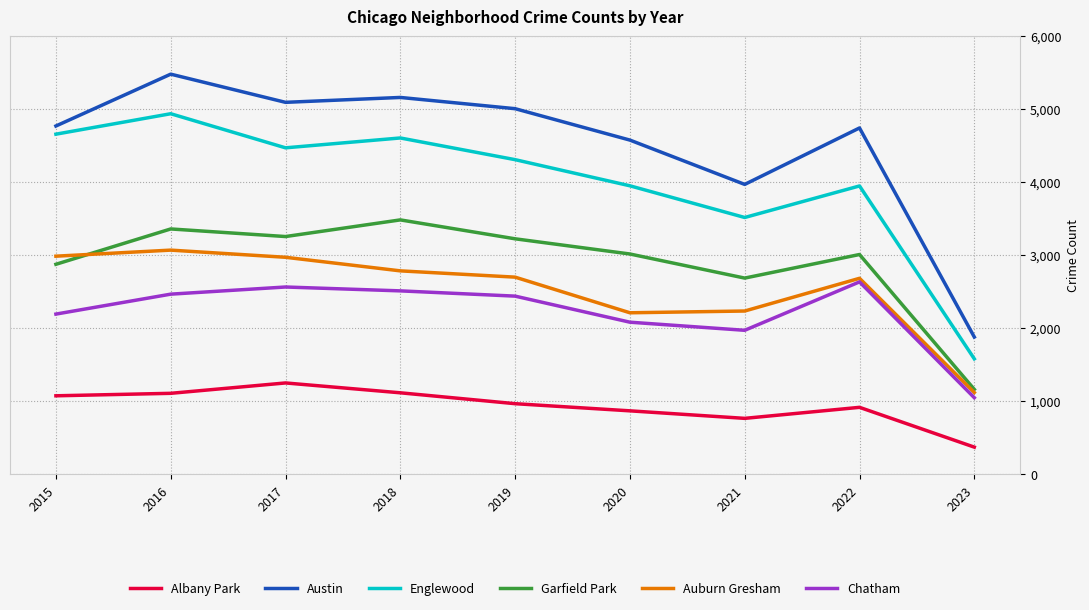

What is the total value across all series at 2018?

19671